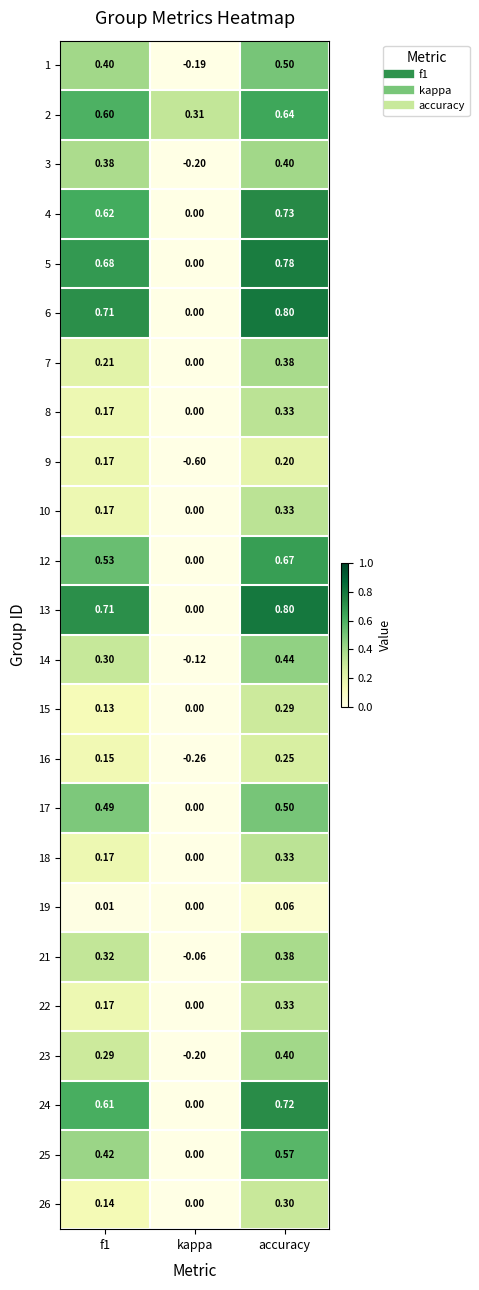

At which category is the sum across all series the highest?

accuracy